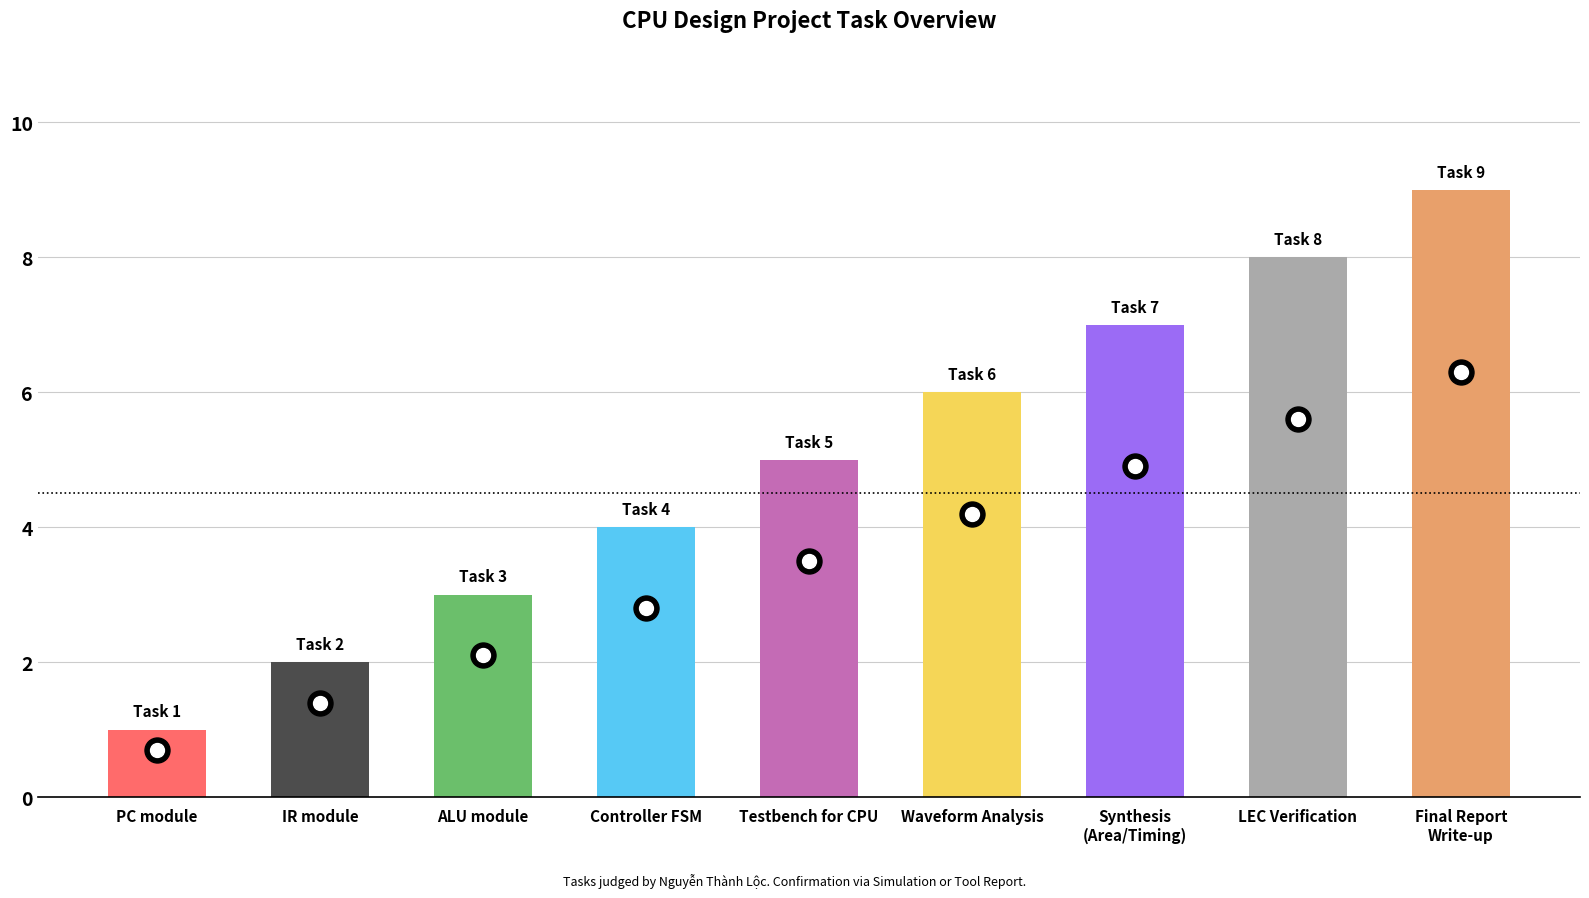

Reading left to right, what are all the values shown in this chart?

1	2	3	4	5	6	7	8	9